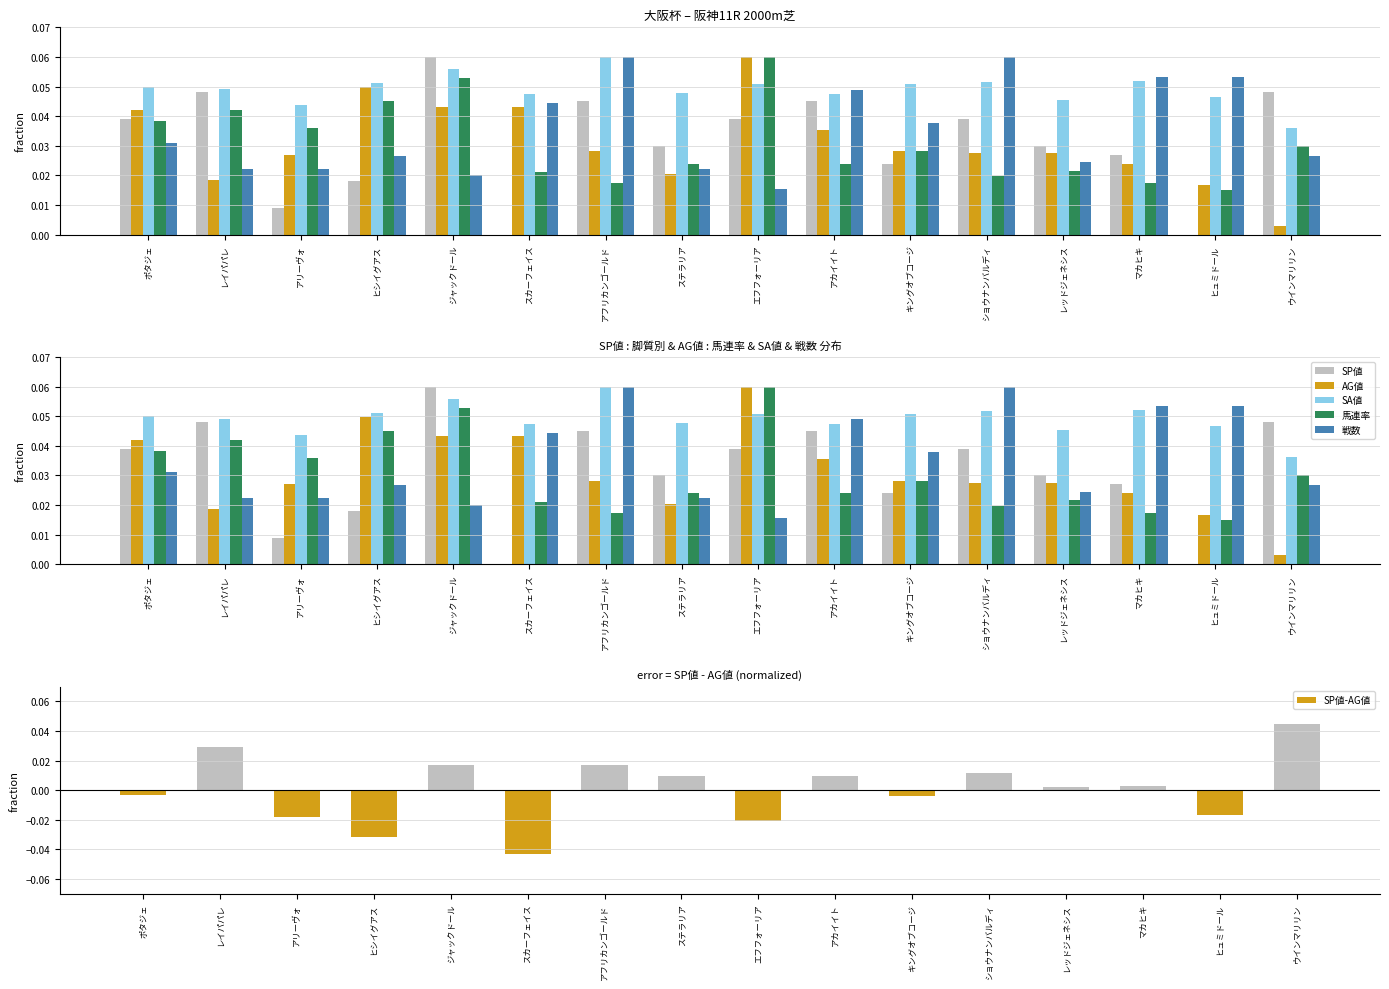

Where is AG値 nearest to the value 0?

ウインマリリン